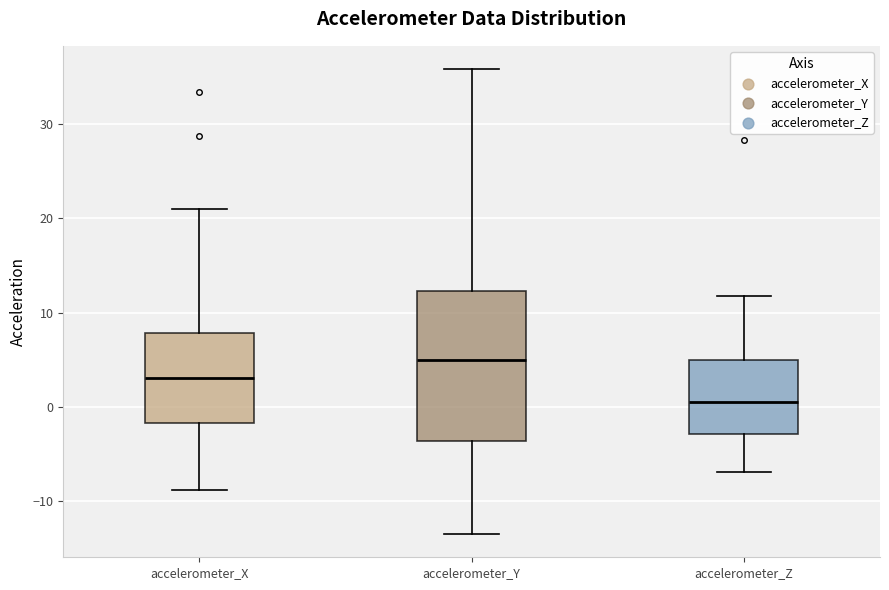

Reading left to right, read every box against the y-axis: the position of its median line, the range the box covers, and the ends of its whiskers. The values are not printed on the chart, so give them approximately, as read against the axis.

accelerometer_X: median 3, box -2 to 8, whiskers -9 to 21
accelerometer_Y: median 5, box -4 to 12, whiskers -13 to 36
accelerometer_Z: median 1, box -3 to 5, whiskers -7 to 12